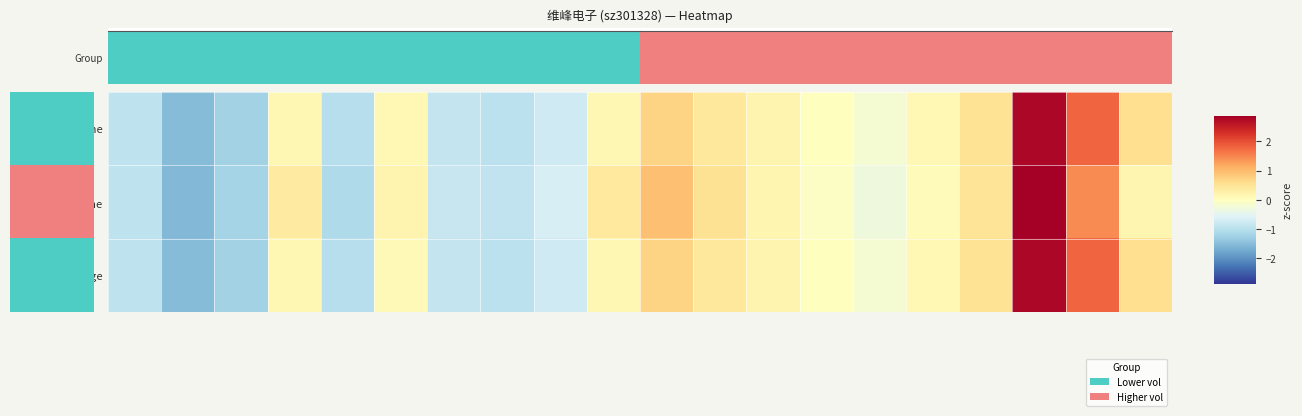

Count the number of data series in this chart.

3